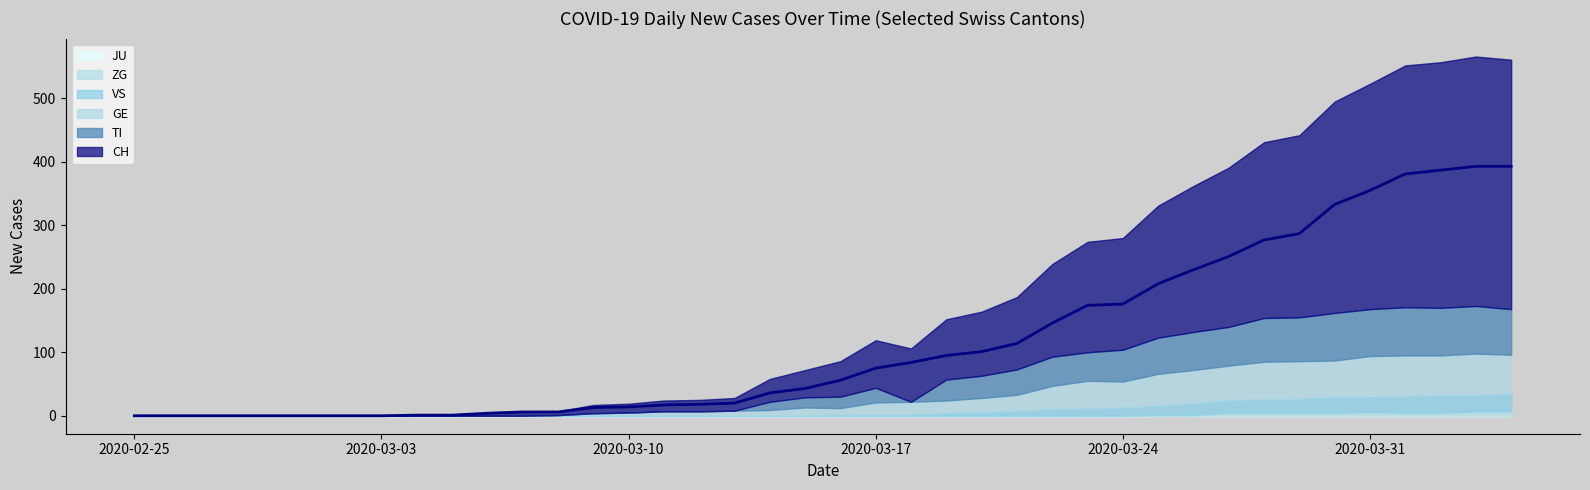

At how many categories does at least one series exceed 29?

22